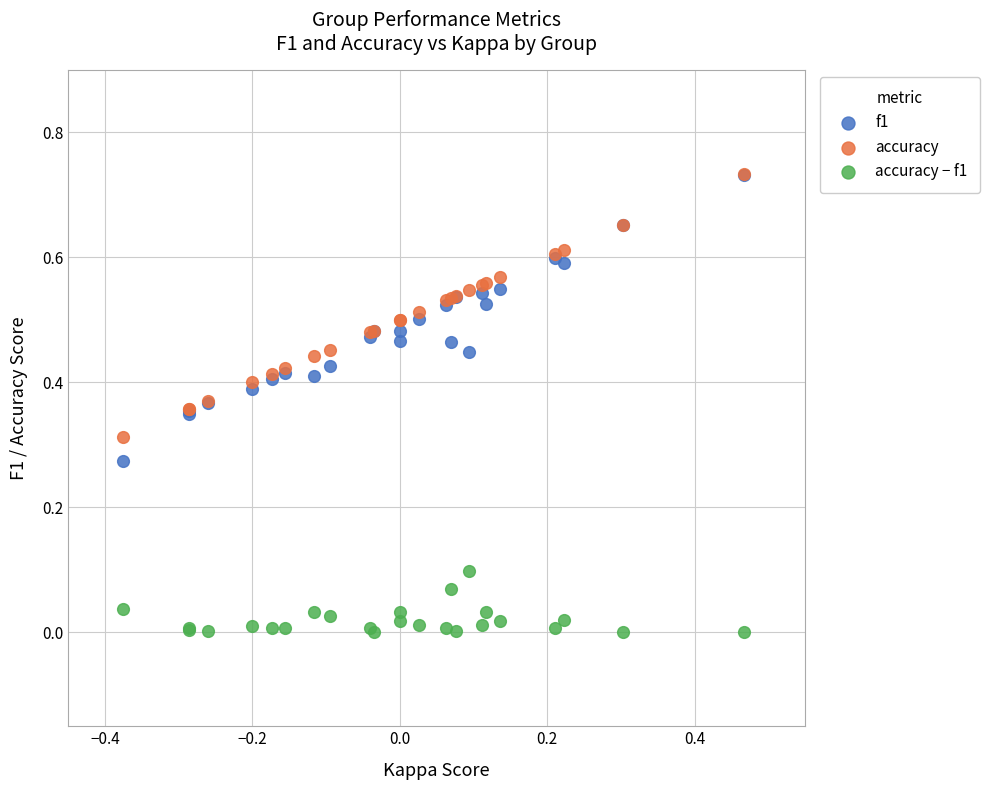

Which series has the largest Y range (max minus min)?

f1